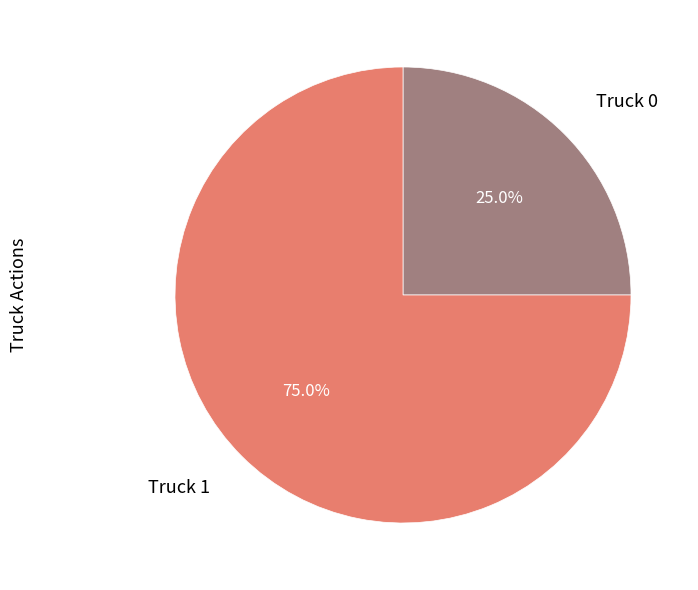

To the nearest percent, what is the difference between the largest and smallest slice percentages?

50%